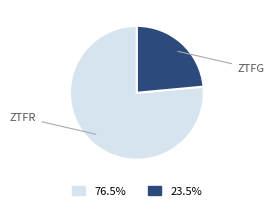

Is there a majority slice in this chart?

Yes